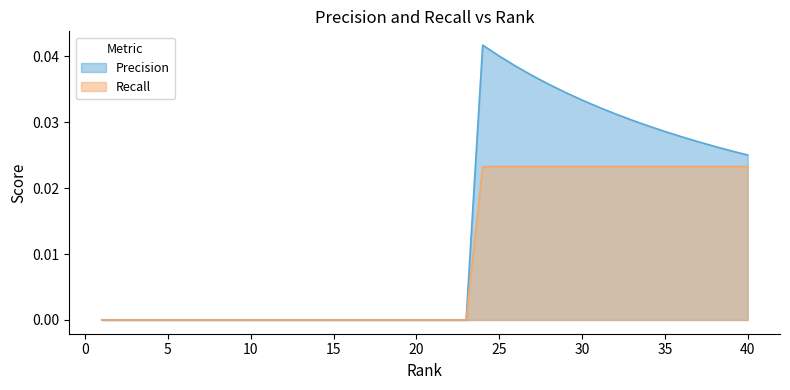

True or false: Recall and Precision intersect in this chart.

False